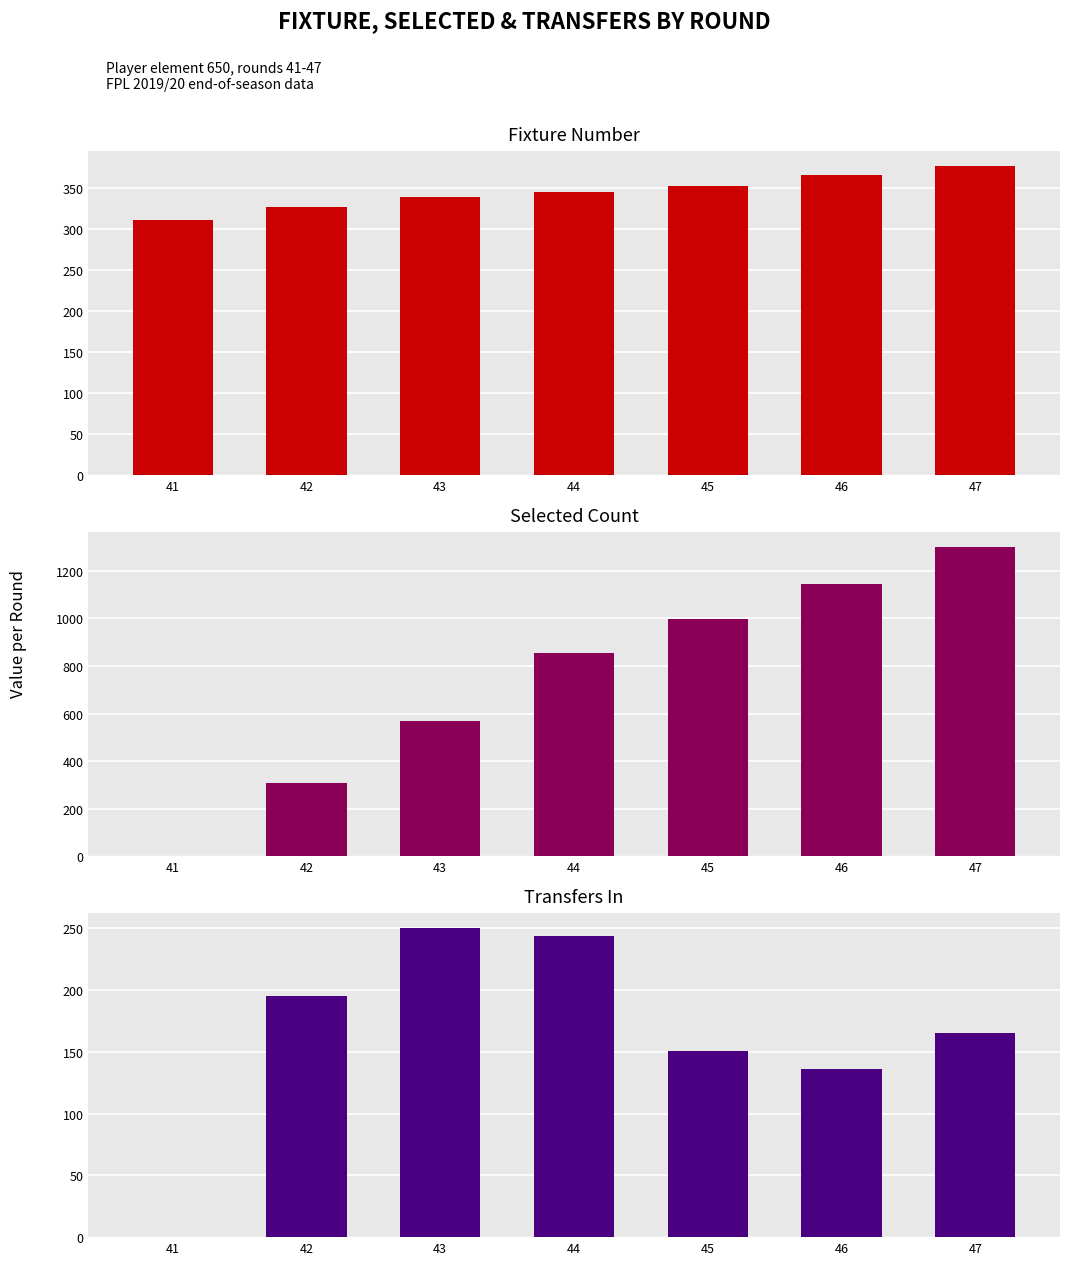

What is the difference between the fixture values at 43 and 41?

28